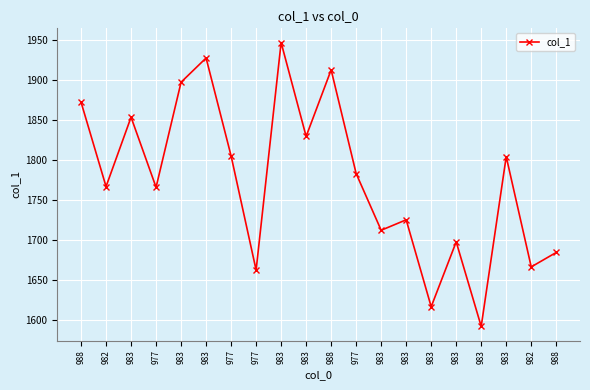

Does the chart have visible grid lines?

Yes